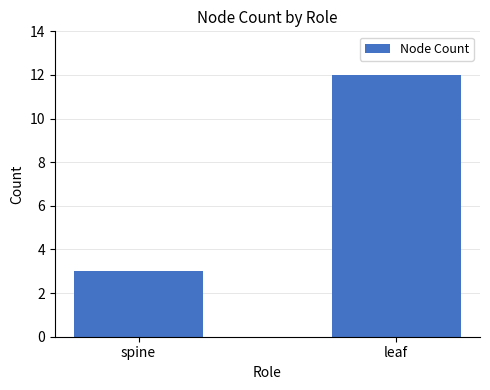

List the labels in order of value, smallest first.

spine, leaf